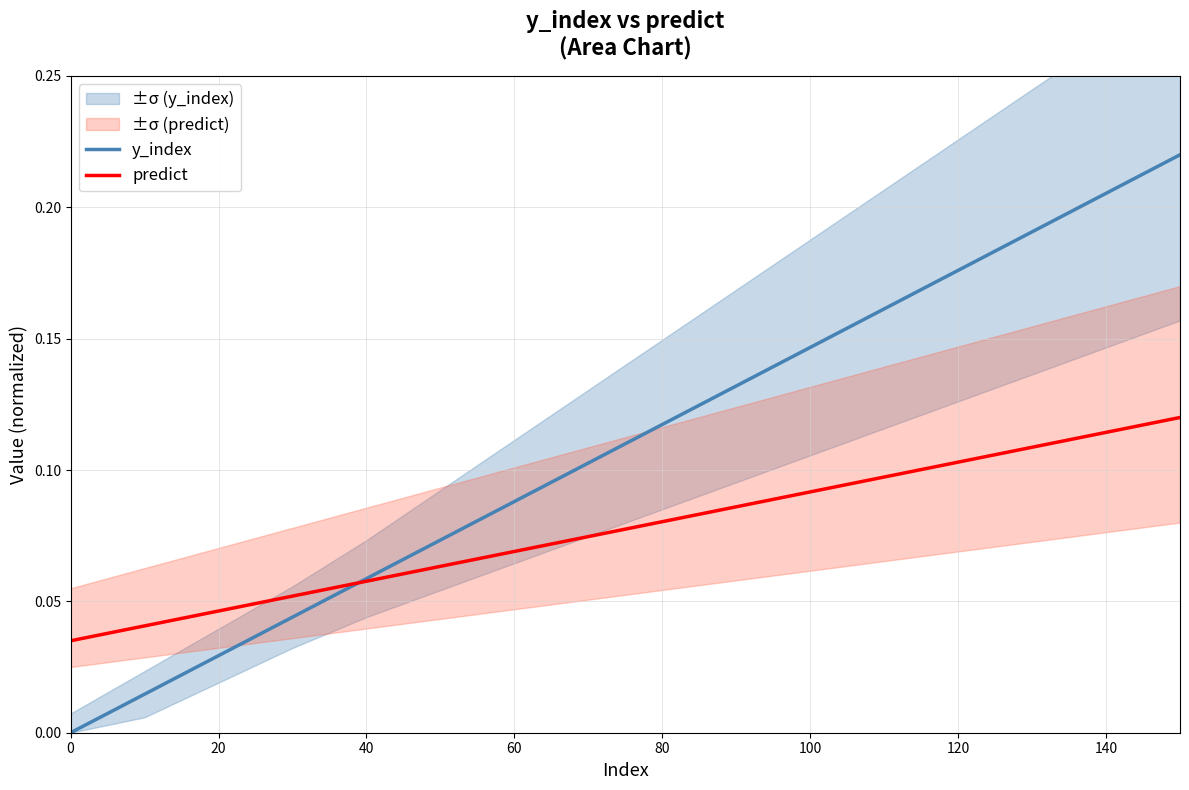

What position from the left is 100?

11